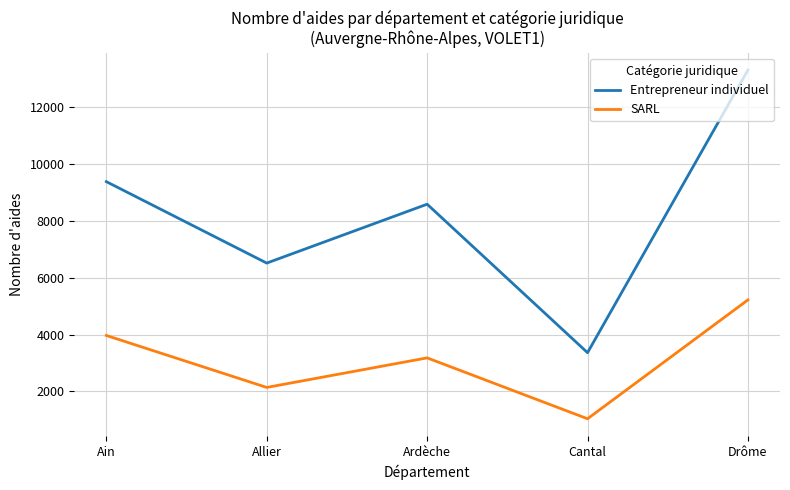

Count the number of data series in this chart.

2